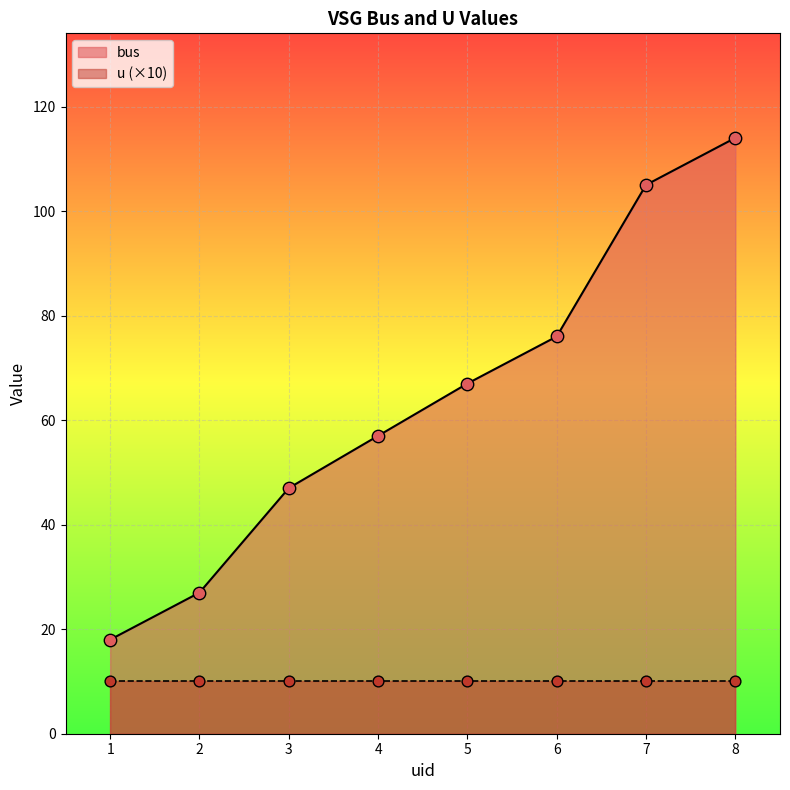

Which has a higher value, 5 or 6?

6